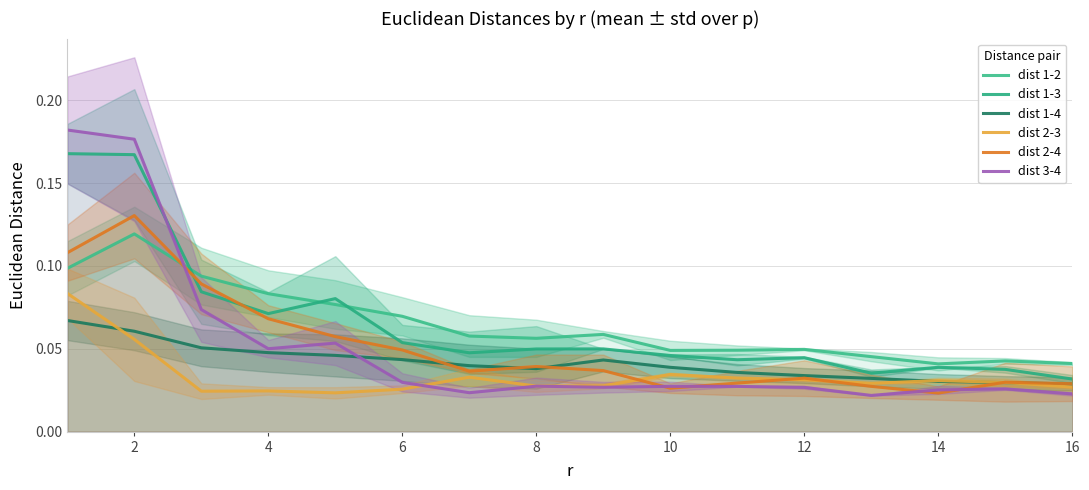

How many lines are shown in the chart?

6